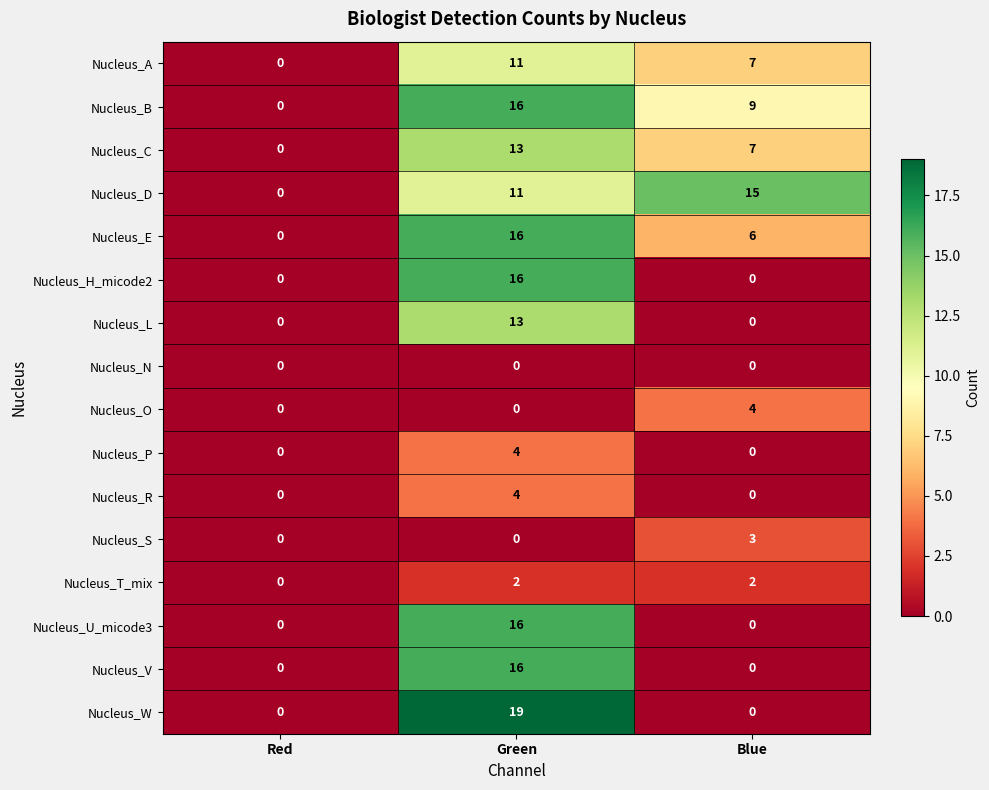

How many Nucleus_D values are between 0 and 15?

3